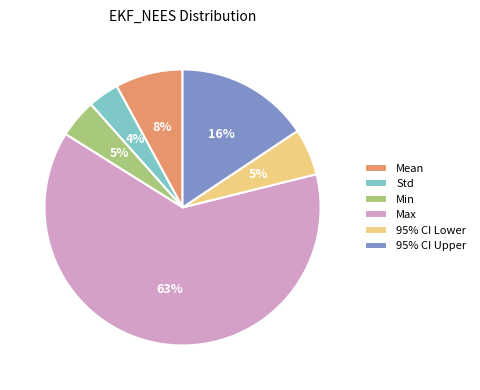

Is the sum of Std and Min greater than half?

No